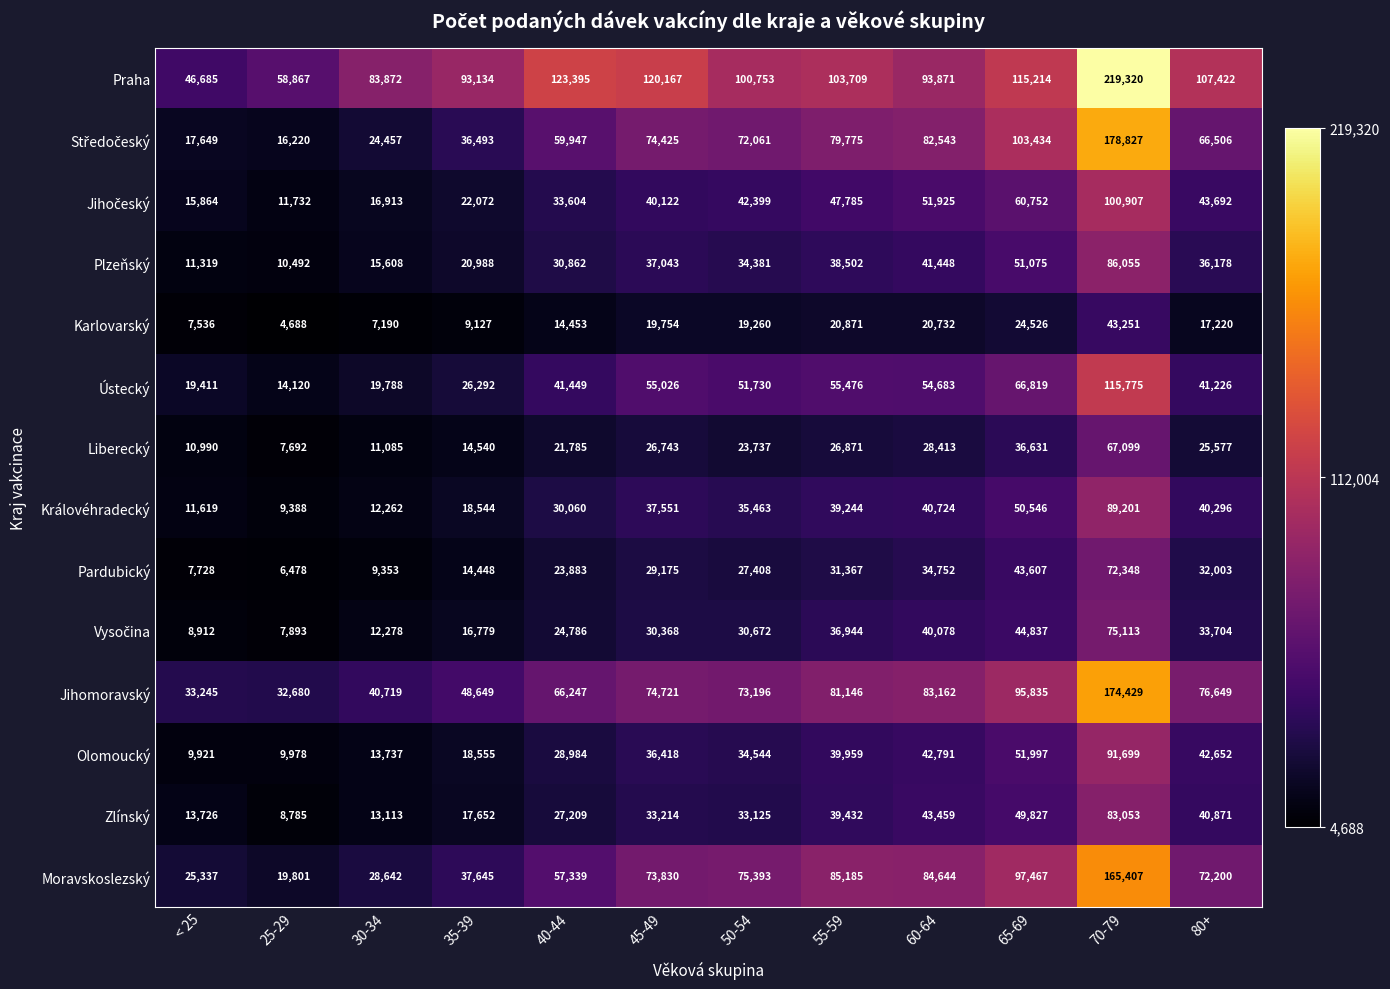

What is the average value of the Jihomoravský series?

73390